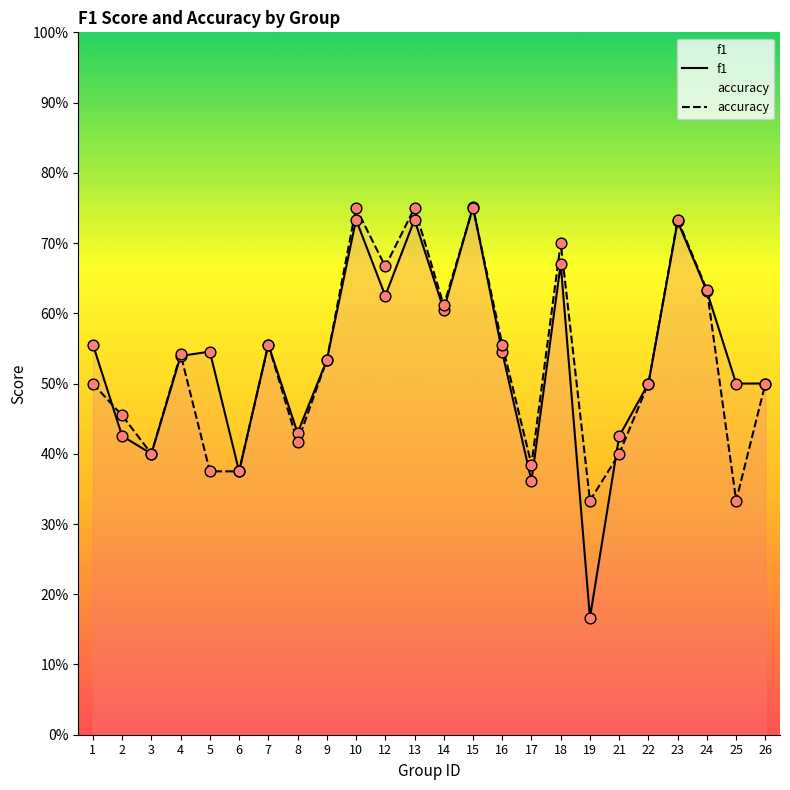

Which series reaches the maximum Y coordinate?

f1